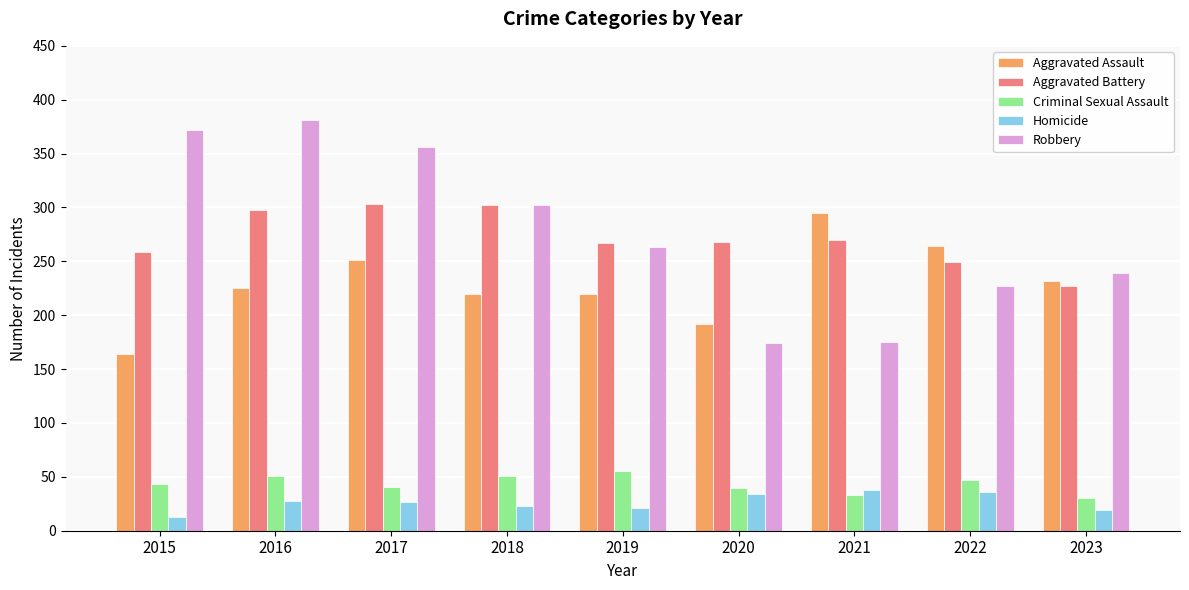

What is the sum of the Aggravated Assault values at 2021 and 2023?

527